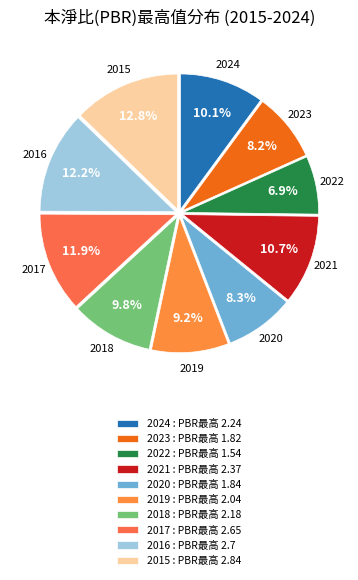

To the nearest percent, what is the difference between the largest and smallest slice percentages?

6%